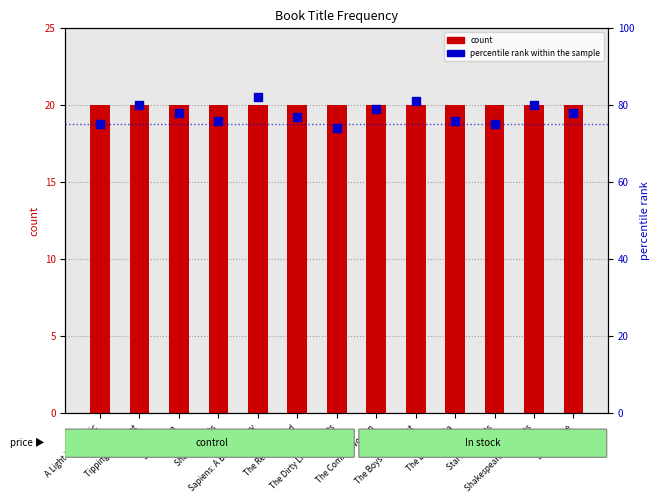

Which series has the widest spread of Y values?

percentile rank within the sample